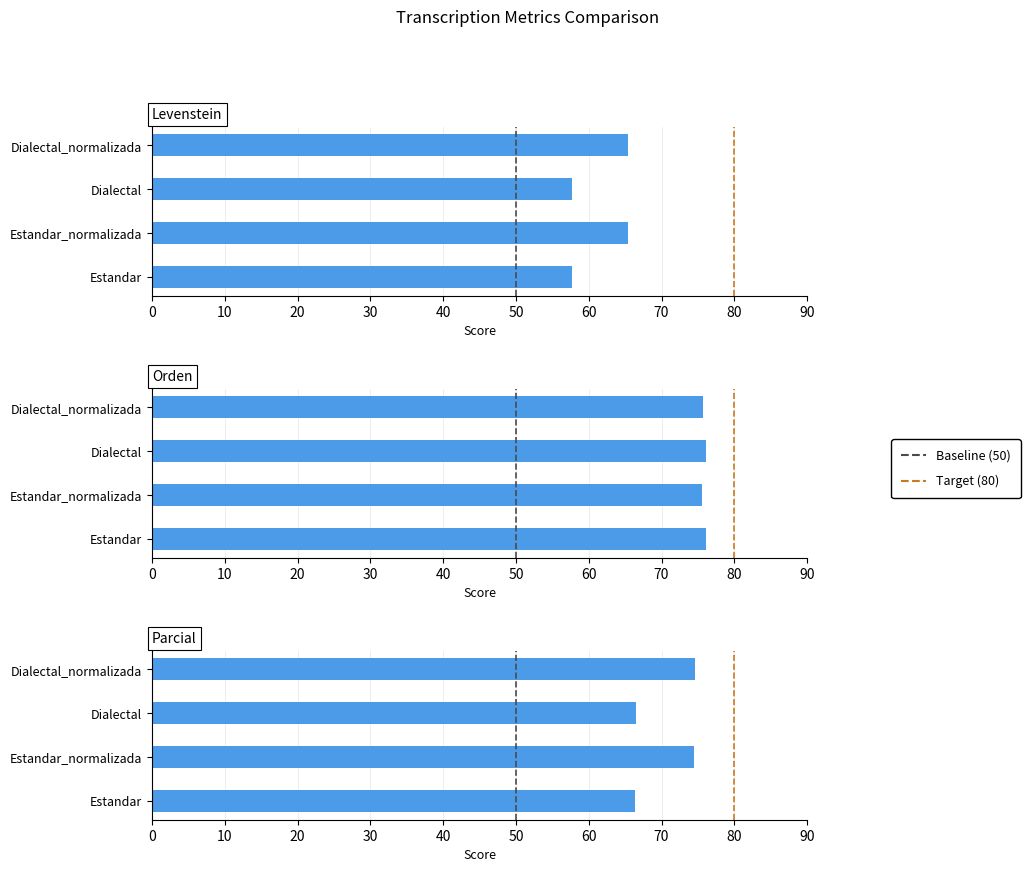

Which series has the largest total across all categories?

Orden